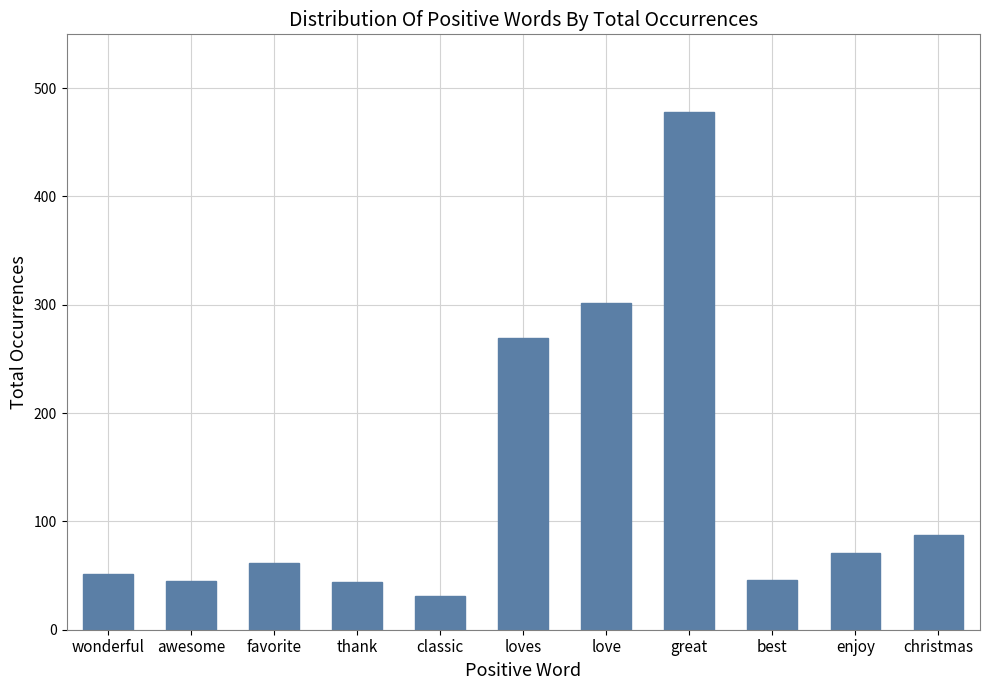

Which has a higher value, enjoy or great?

great